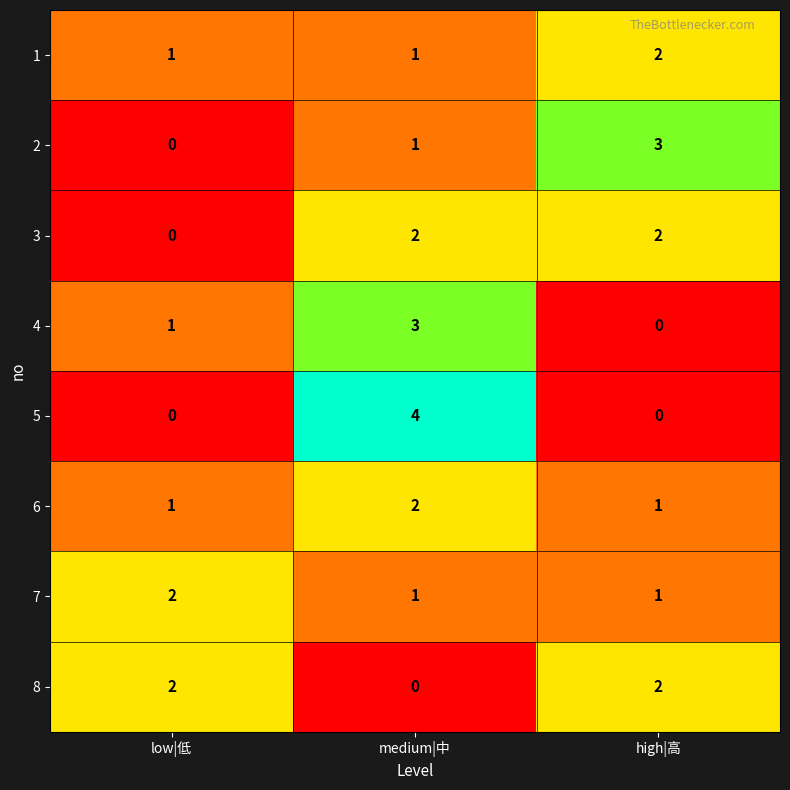

Which series has the largest range (max minus min)?

5